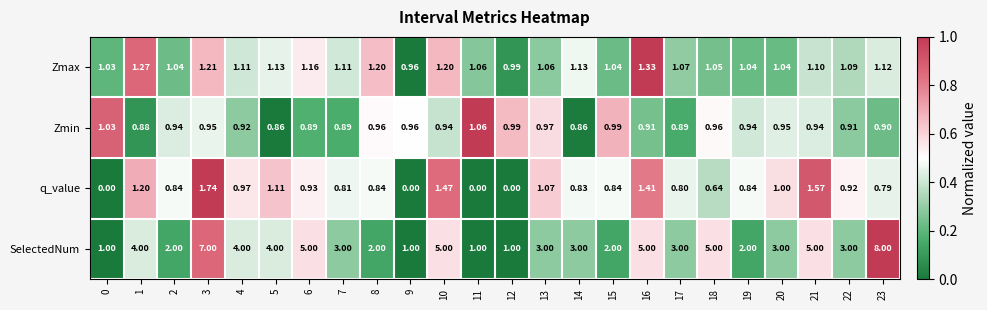

What is the difference between the highest and lowest values at 19?

1.2